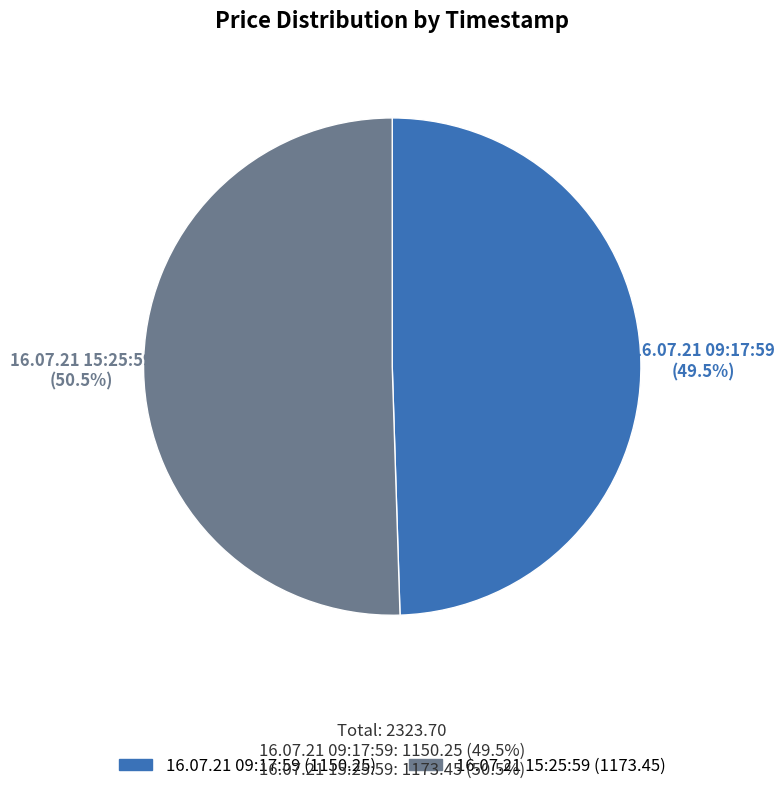

Between 16.07.21 09:17:59 and 16.07.21 15:25:59, which is larger?

16.07.21 15:25:59